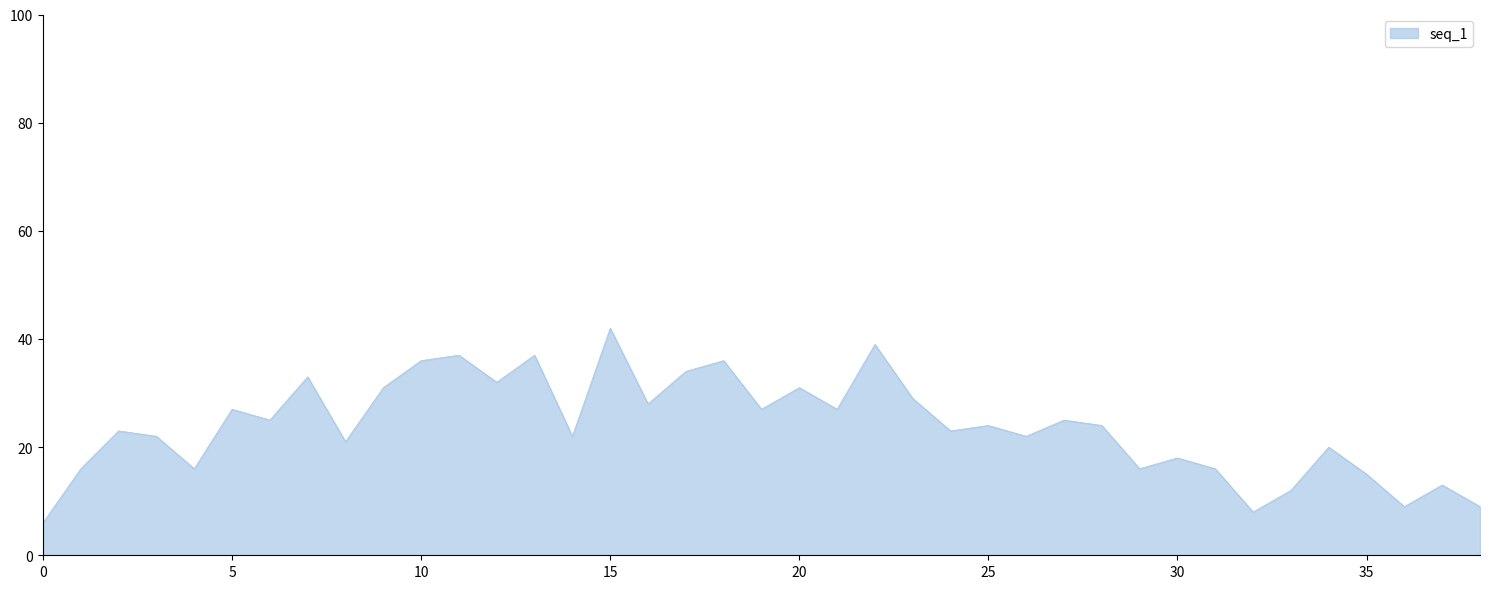

What is the difference between the maximum and minimum values?

36